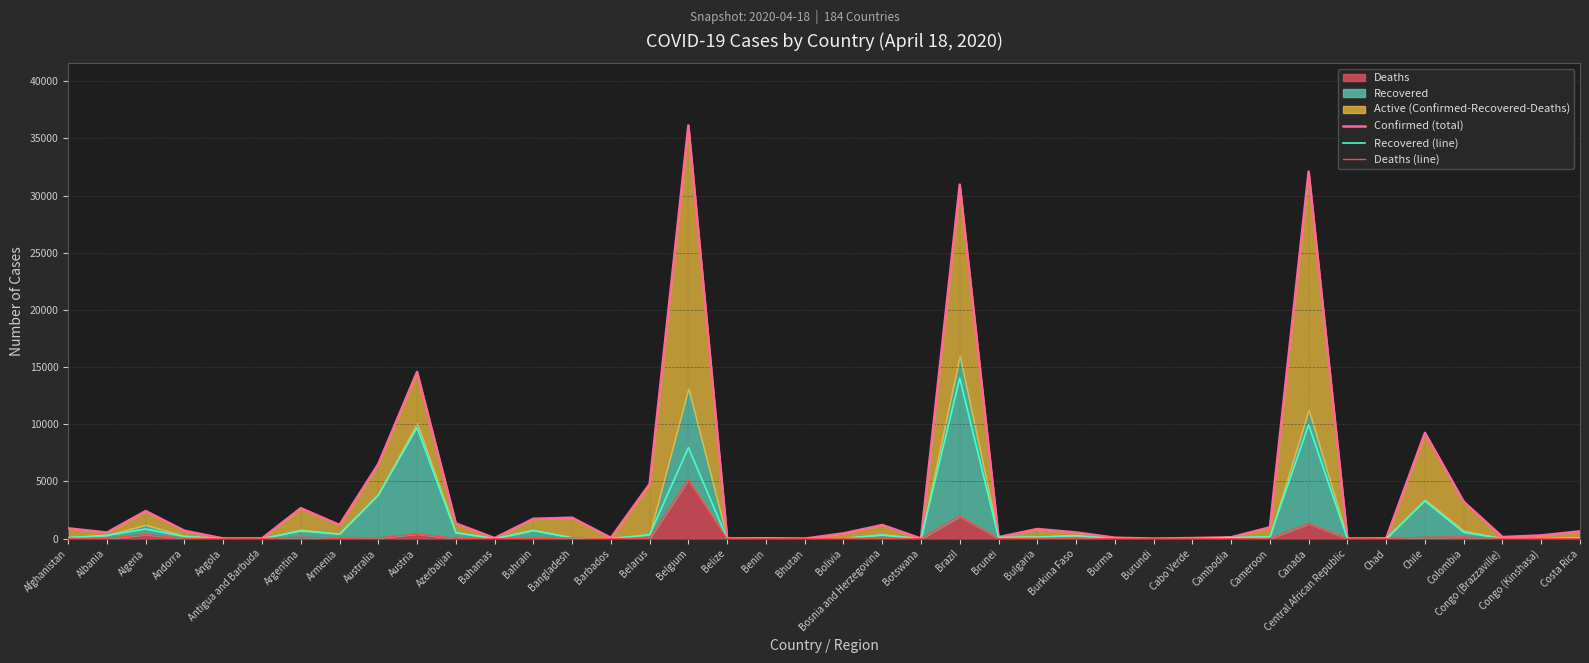

What is the difference between the Deaths (line) values at Antigua and Barbuda and Barbados?

2